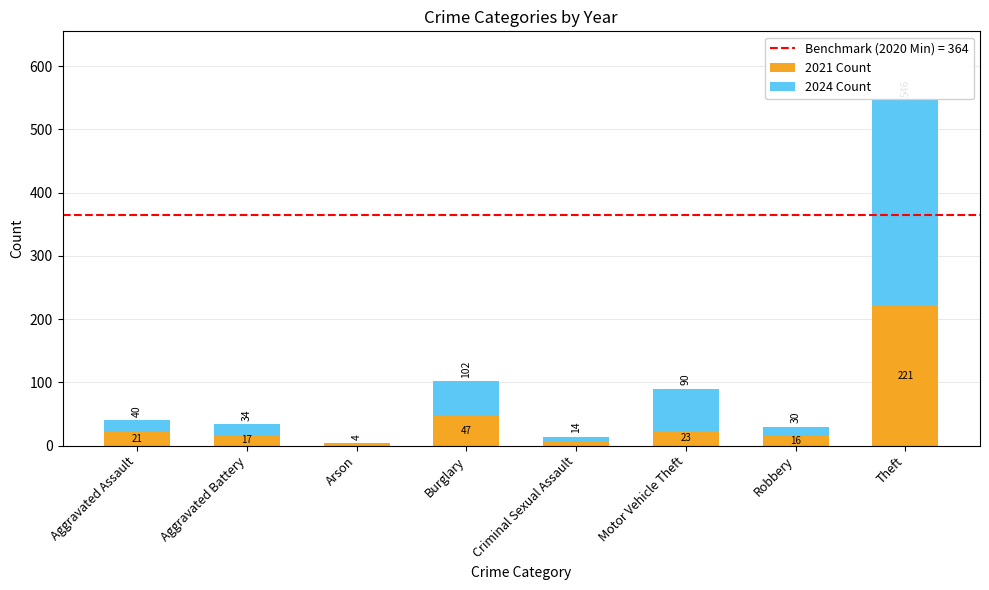

Which category has the highest value in the 2021 Count series?

Theft